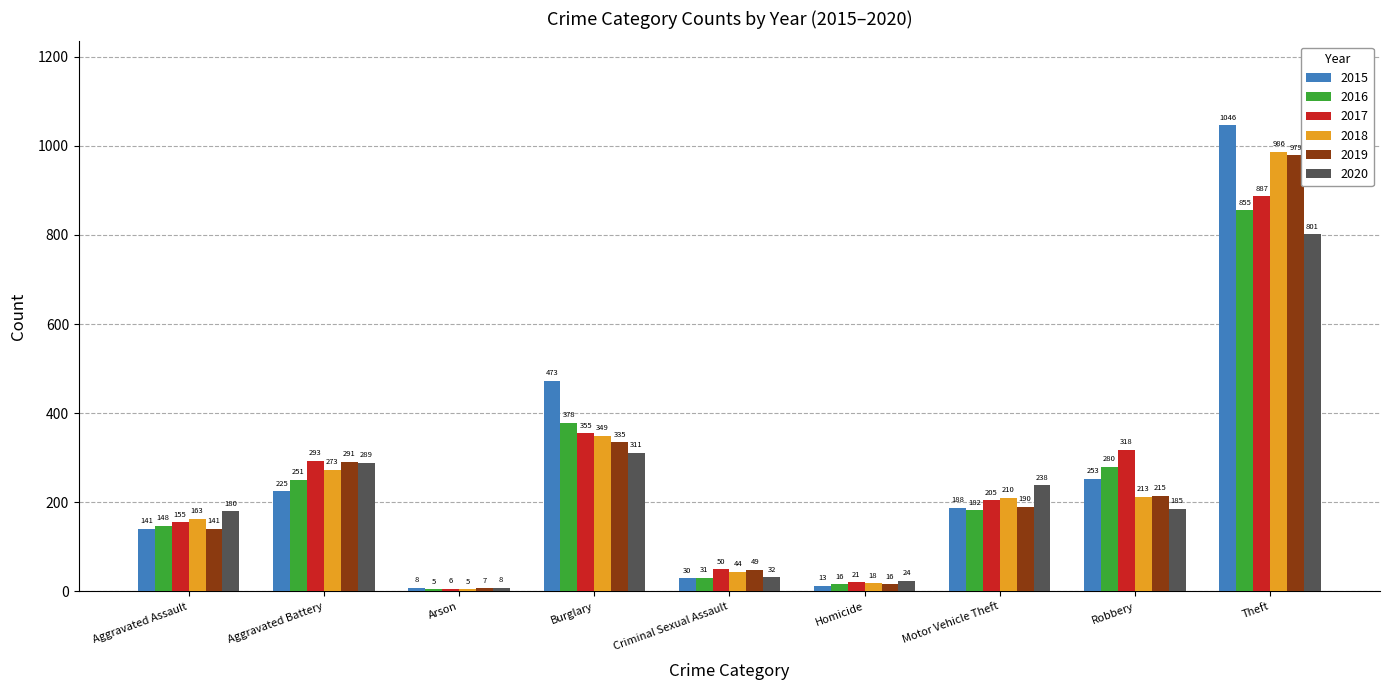

Reading right to left, extract all data points from this chart.

2015: 1046	253	188	13	30	473	8	225	141
2016: 855	280	182	16	31	378	5	251	148
2017: 887	318	205	21	50	355	6	293	155
2018: 986	213	210	18	44	349	5	273	163
2019: 979	215	190	16	49	335	7	291	141
2020: 801	185	238	24	32	311	8	289	180